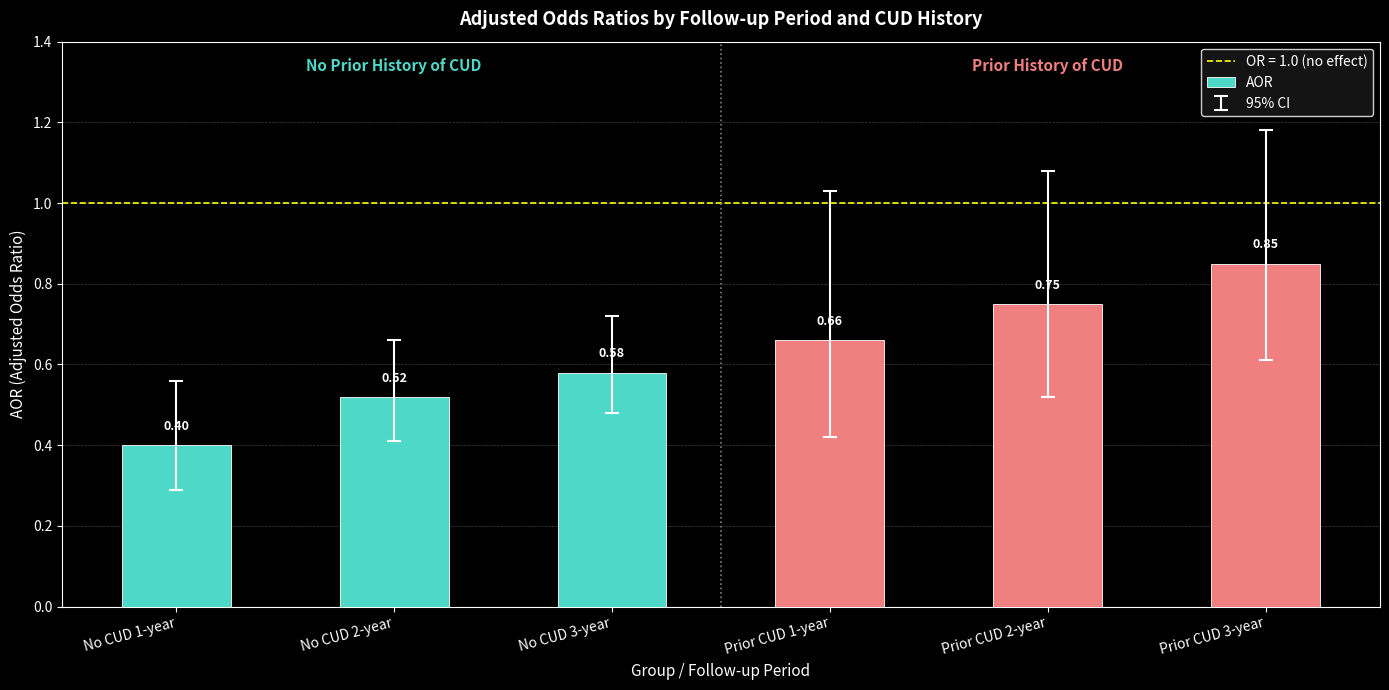

Are the bars grouped side by side (vs. stacked)?

No